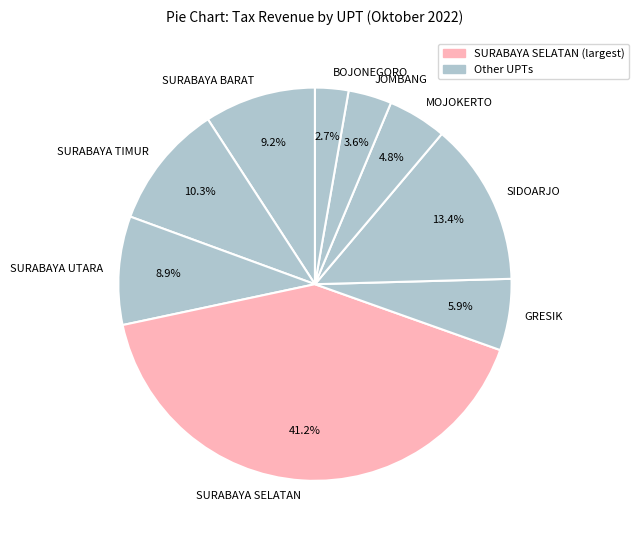

Which has a higher value, MOJOKERTO or SURABAYA TIMUR?

SURABAYA TIMUR